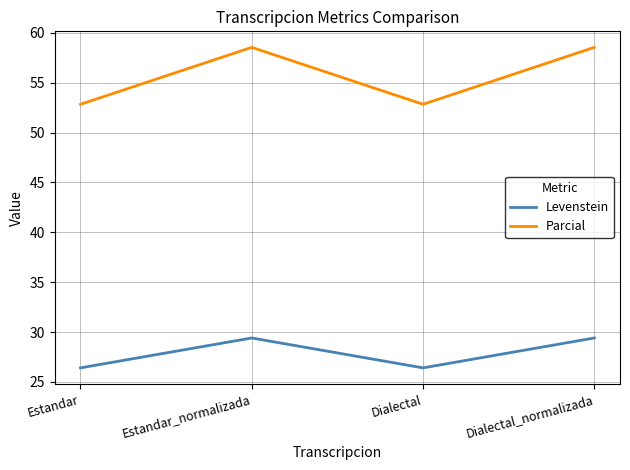

What is the lowest value of the Parcial series?

52.8